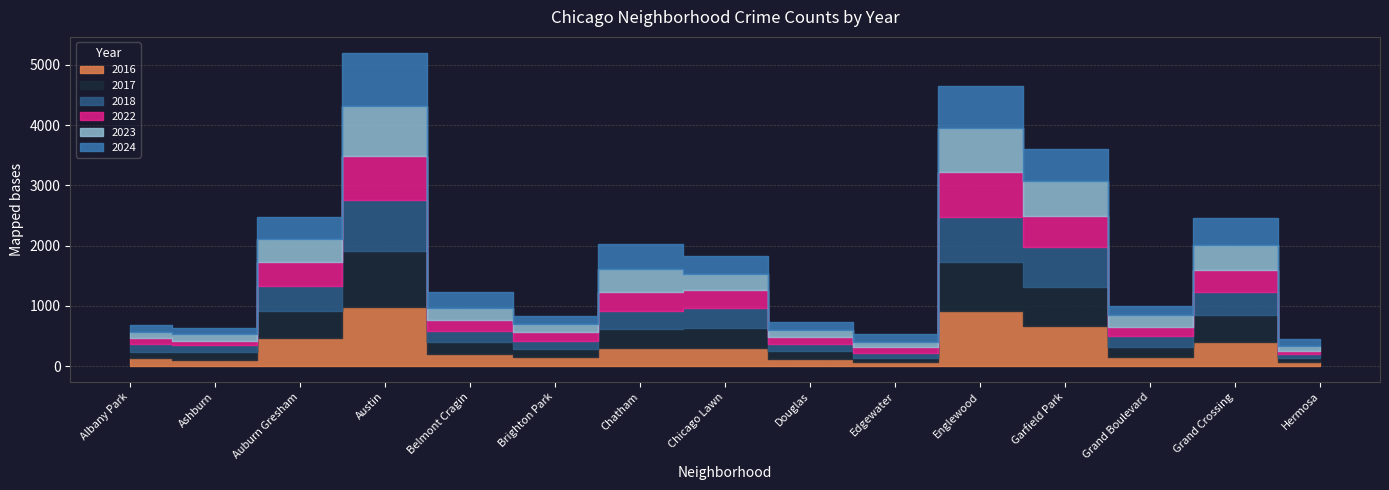

Does the chart display data point markers on the line(s)?

No